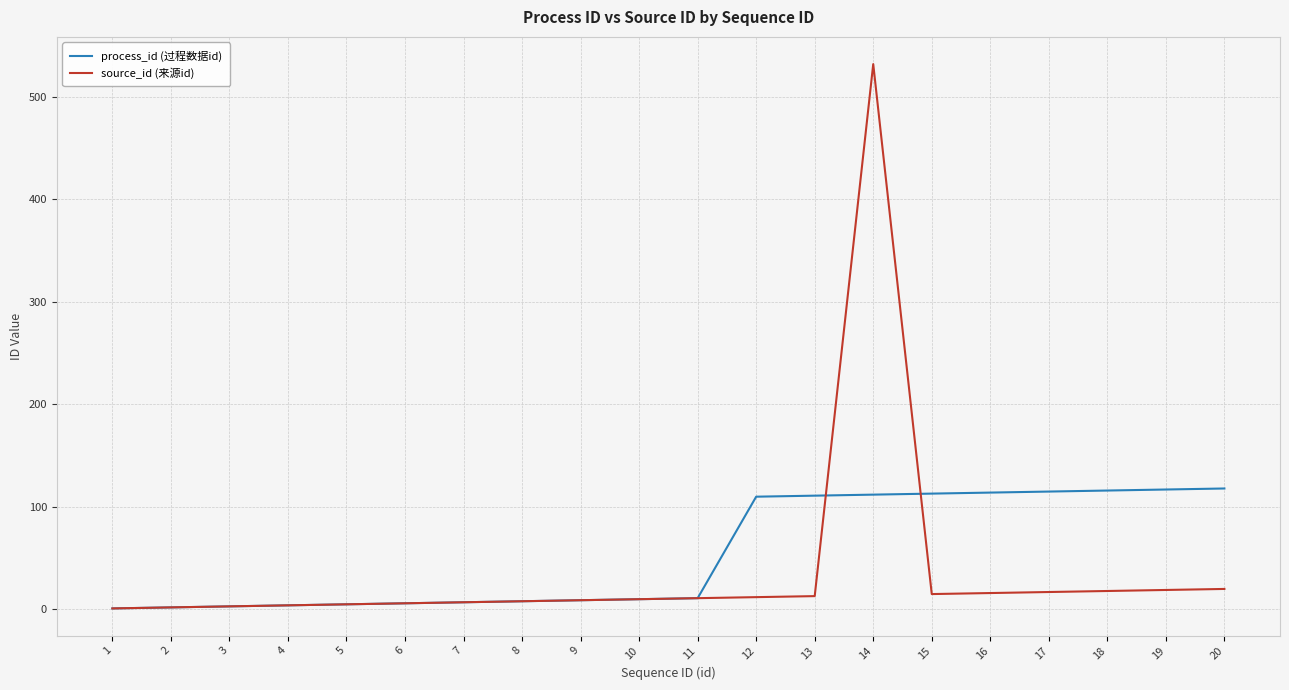

Which category has the highest value across all series?

14